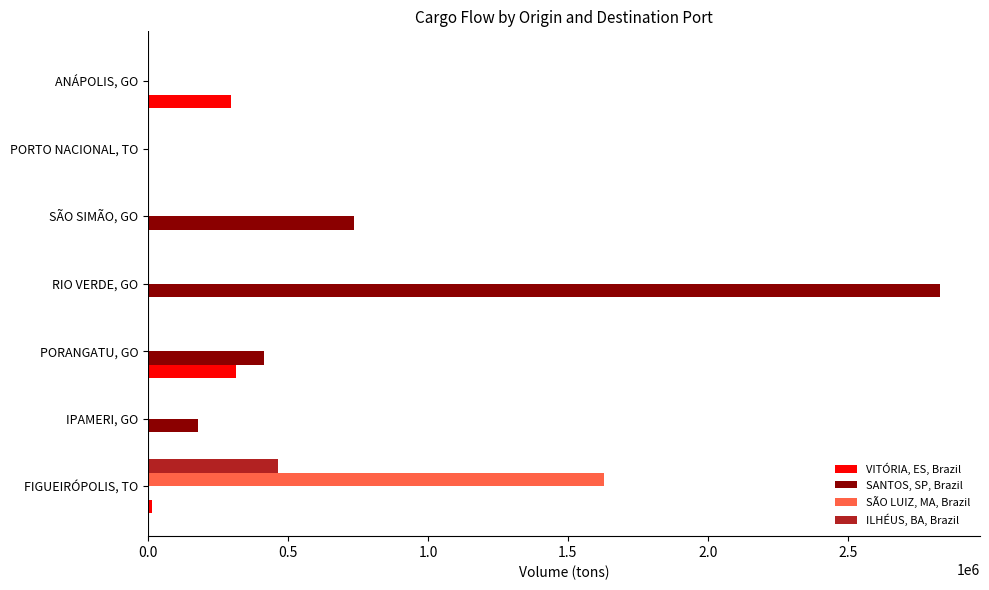

Is it true that SANTOS, SP, Brazil equals 178404.7 at IPAMERI, GO?

True